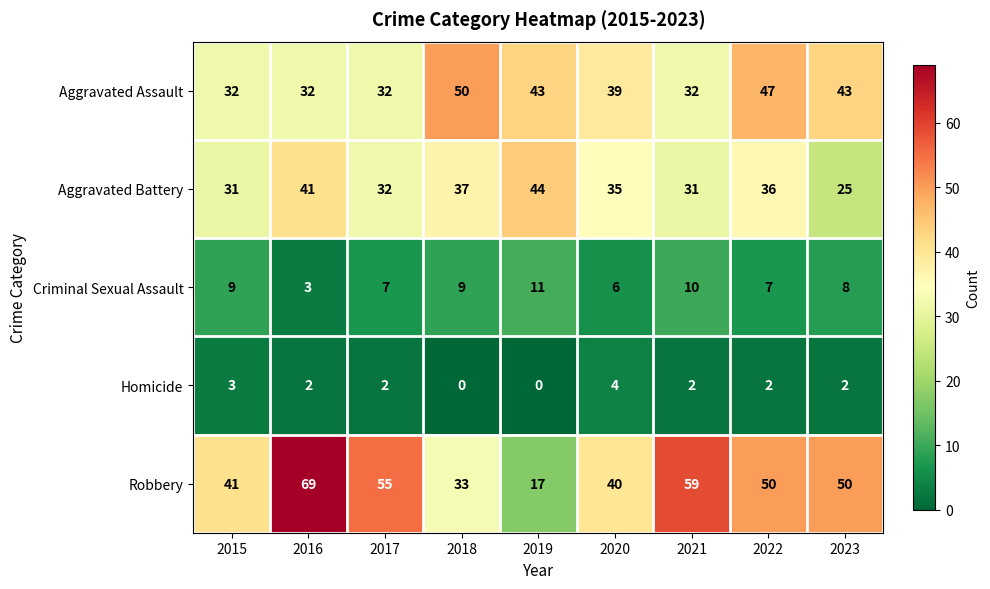

At 2016, list the series in order from largest to smallest.

Robbery, Aggravated Battery, Aggravated Assault, Criminal Sexual Assault, Homicide